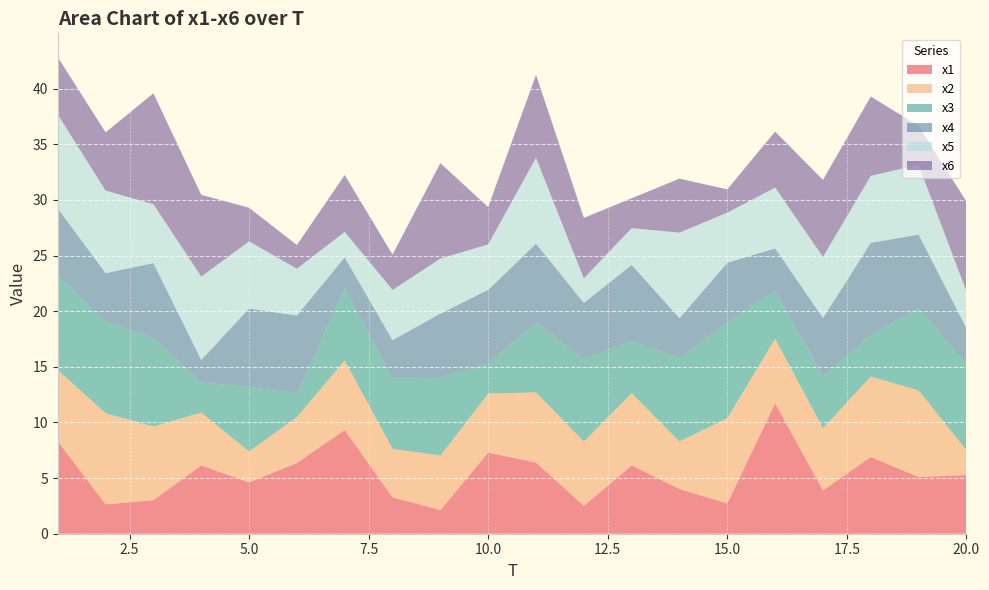

Reading right to left, extract all data points from this chart.

x1: 5.3	5.1	6.9	3.9	11.7	2.7	4.0	6.1	2.5	6.4	7.3	2.1	3.3	9.3	6.4	4.6	6.1	3.0	2.6	8.3
x2: 2.2	7.8	7.2	5.6	5.8	7.7	4.3	6.5	5.8	6.3	5.3	4.9	4.4	6.3	4.1	2.8	4.8	6.6	8.2	6.4
x3: 7.8	7.3	3.8	4.6	4.3	8.6	7.5	4.7	7.4	6.3	2.7	7.0	6.3	6.5	2.1	5.8	2.7	7.9	8.2	8.5
x4: 3.2	6.7	8.3	5.3	3.8	5.4	3.6	6.8	5.1	7.1	6.6	5.8	3.5	2.8	7.0	7.0	2.0	6.7	4.4	6.0
x5: 3.3	6.3	6.0	5.5	5.5	4.5	7.7	3.3	2.2	7.7	4.1	4.9	4.5	2.3	4.2	6.0	7.5	5.3	7.4	8.4
x6: 8.1	3.5	7.1	6.9	5.0	2.1	4.9	2.7	5.4	7.5	3.4	8.6	3.2	5.1	2.1	3.0	7.3	10.0	5.2	5.2